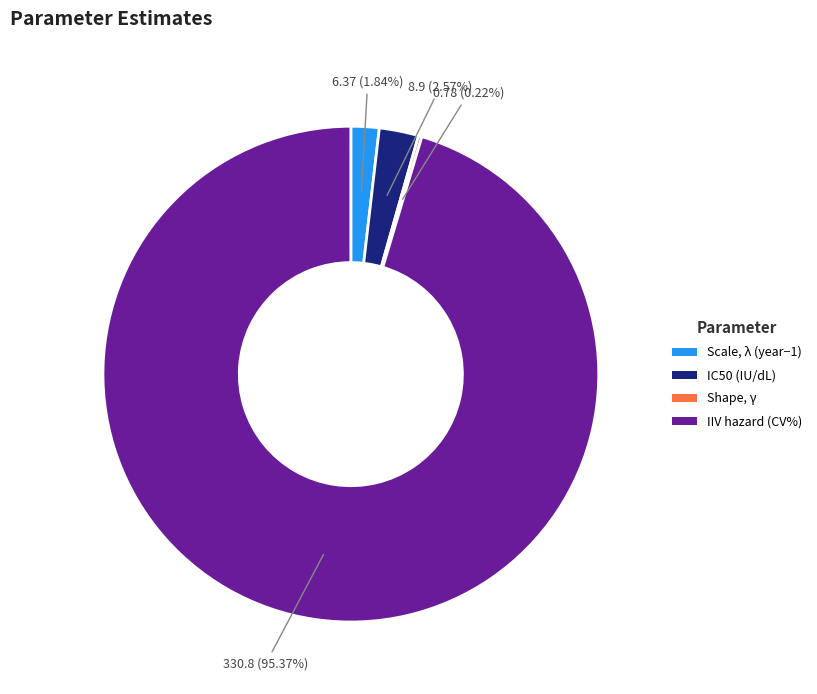

Between Scale, λ (year−1) and IIV hazard (CV%), which is larger?

IIV hazard (CV%)